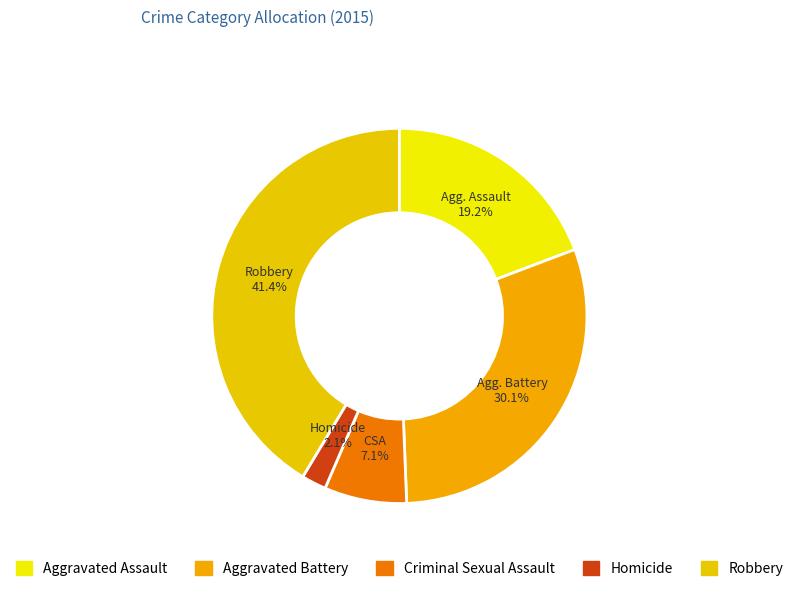

How much of the chart is everything except Robbery?

58.6%